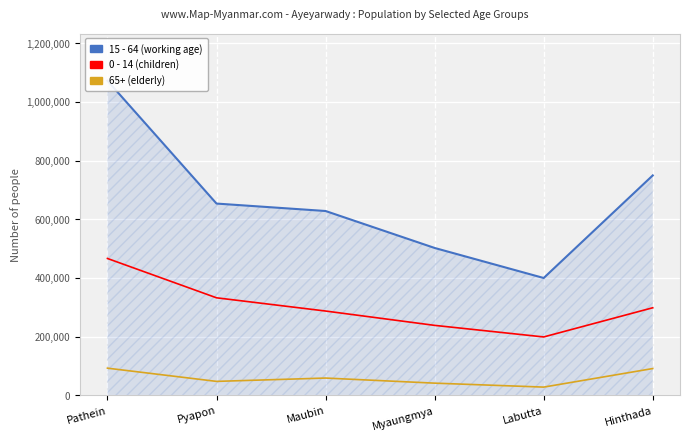

Reading right to left, extract all data points from this chart.

15 - 64 (working age): 749224	399720	502084	627978	653344	1072000
0 - 14 (children): 298302	198874	238315	287173	332255	466235
65+ (elderly): 91184	27964	41445	58797	47454	92481